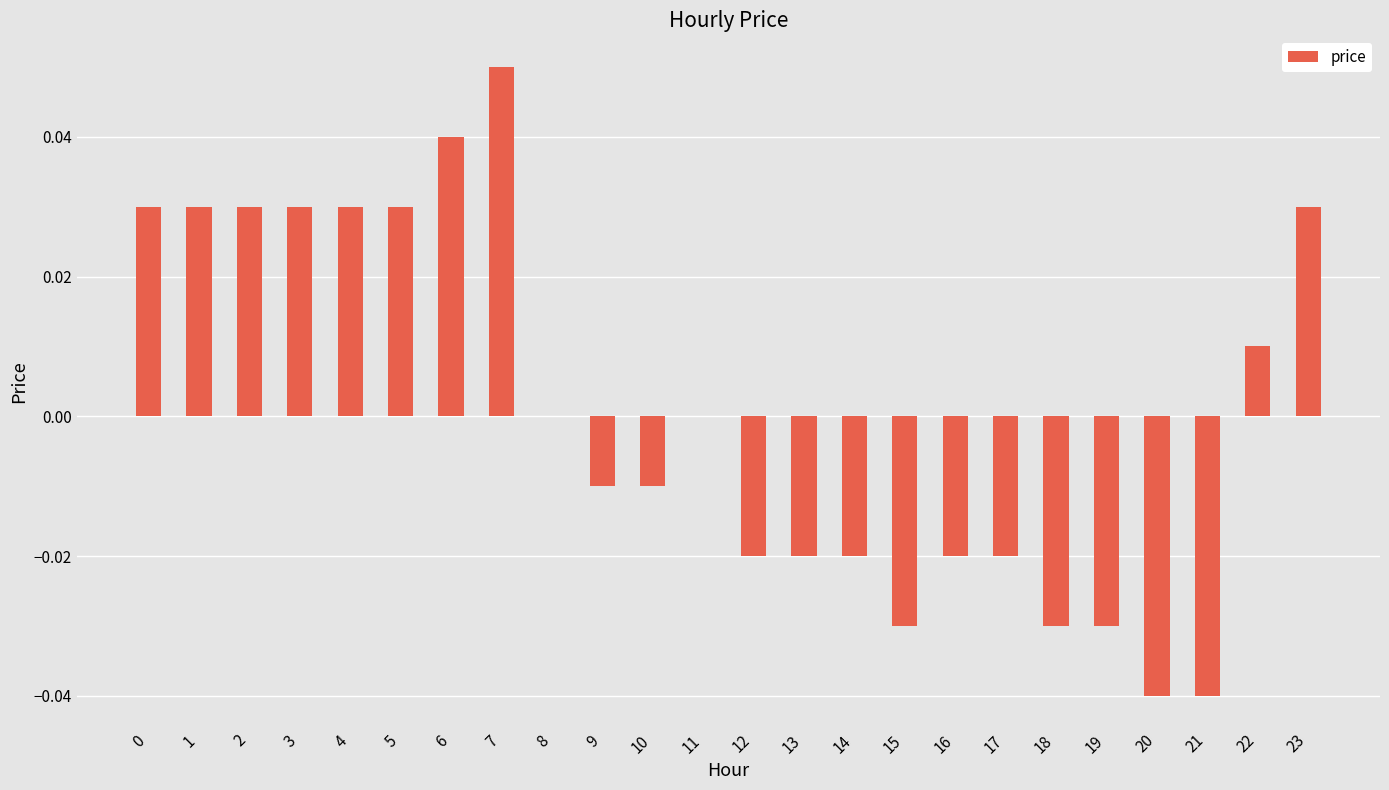

Is it true that the value at 9 is -0.0?

True